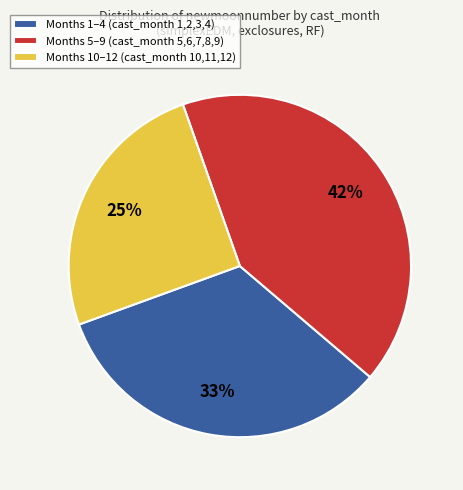

Combined, do Months 5–9 (cast_month 5,6,7,8,9) and Months 10–12 (cast_month 10,11,12) account for over 50%?

Yes